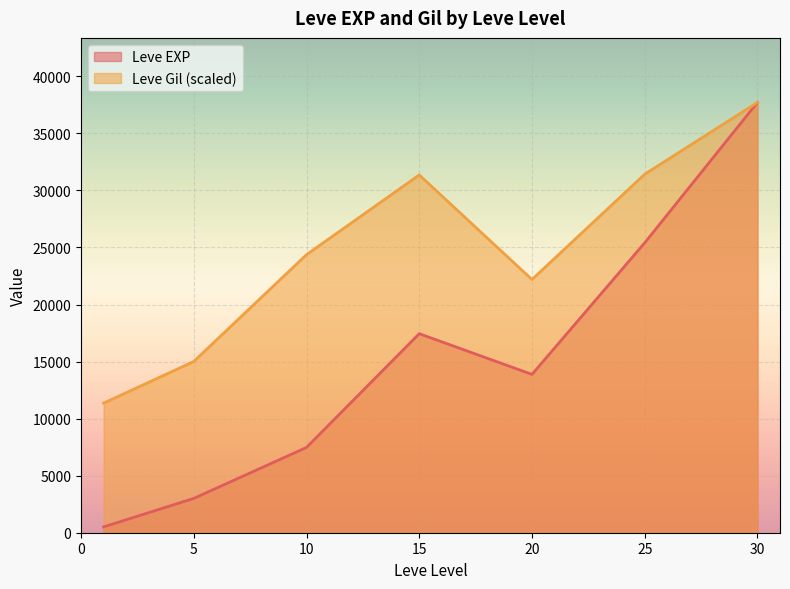

What is the greatest value displayed?

37715.0